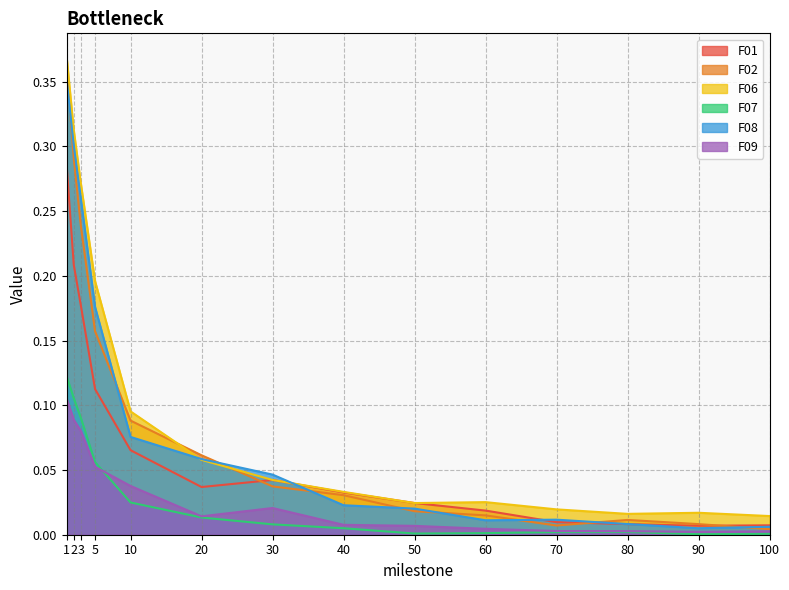

What are all the series names shown in the legend?

F01, F02, F06, F07, F08, F09